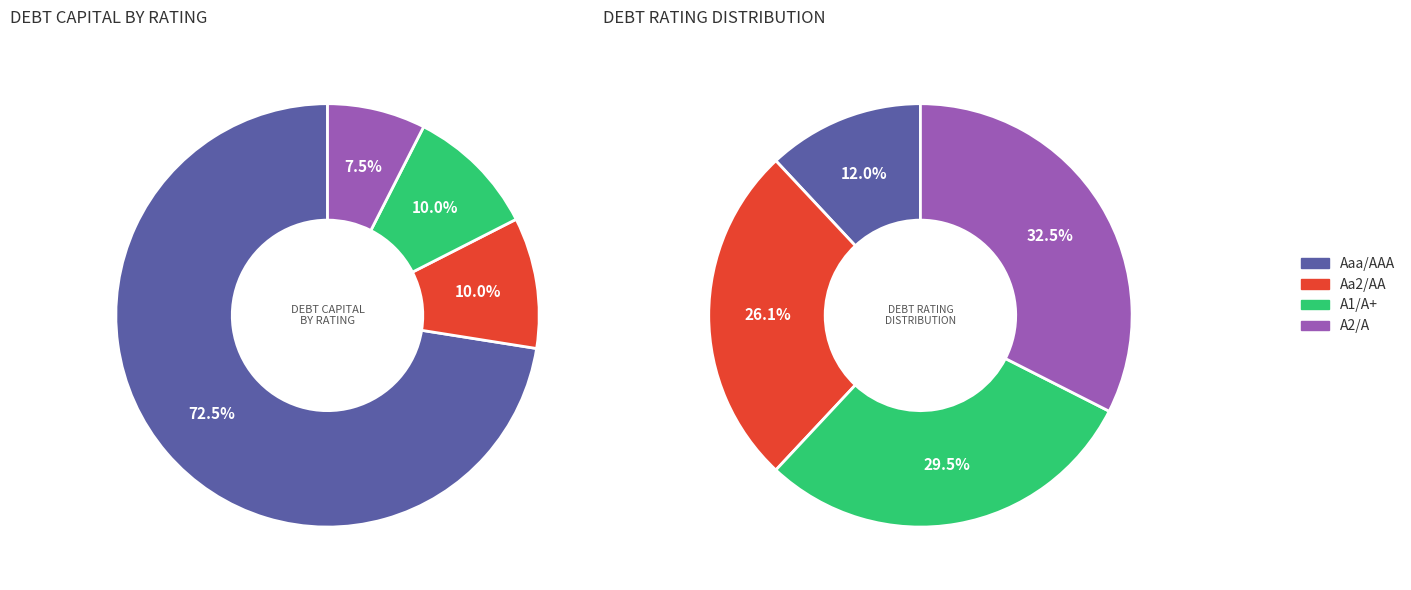

Which slice is the smallest?

Aaa/AAA